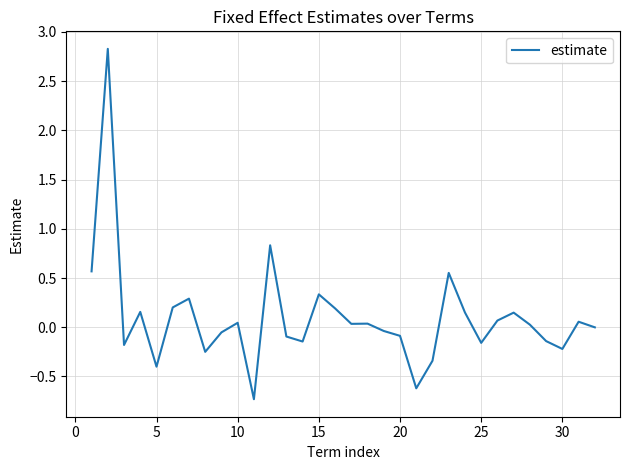

What is the minimum value shown in the chart?

-0.7